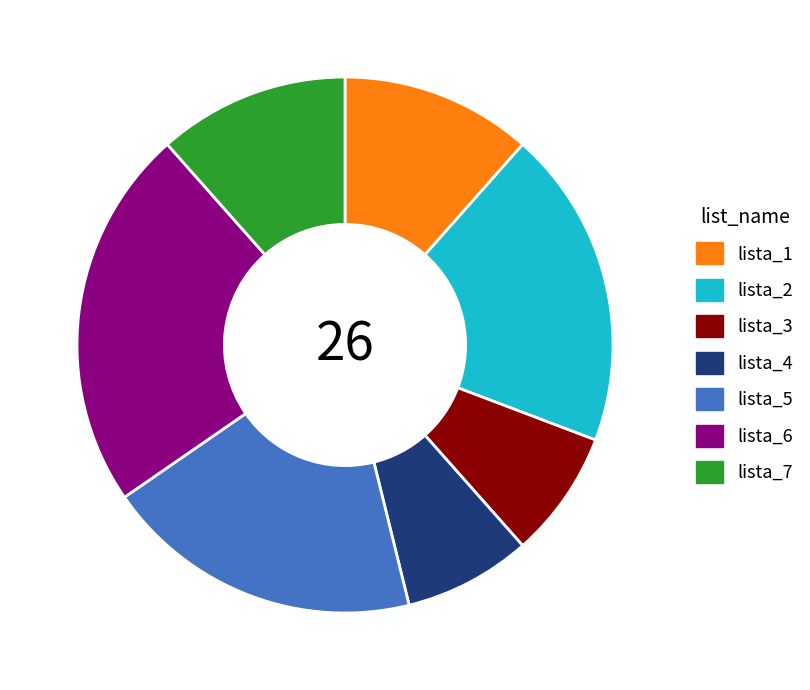

The lista_5 slice represents 28% of the pie. True or false?

False